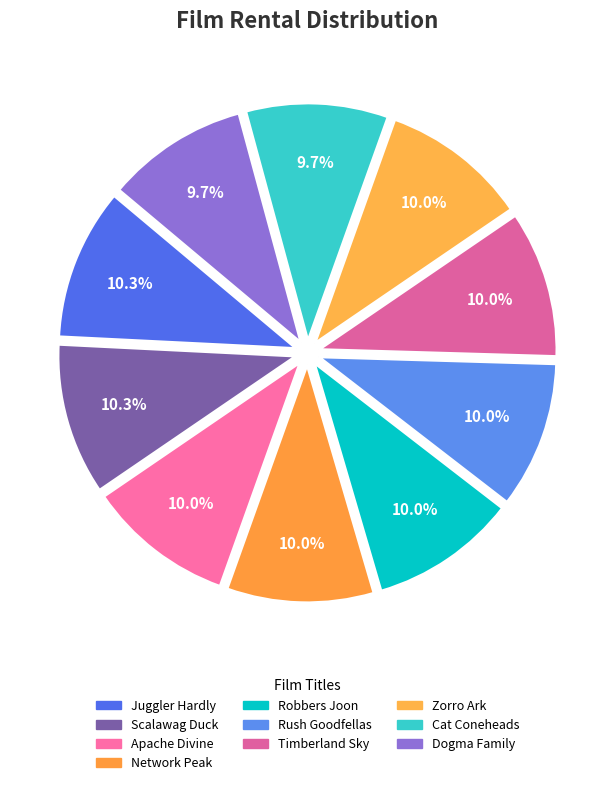

What portion of the pie excludes Dogma Family?

90.3%